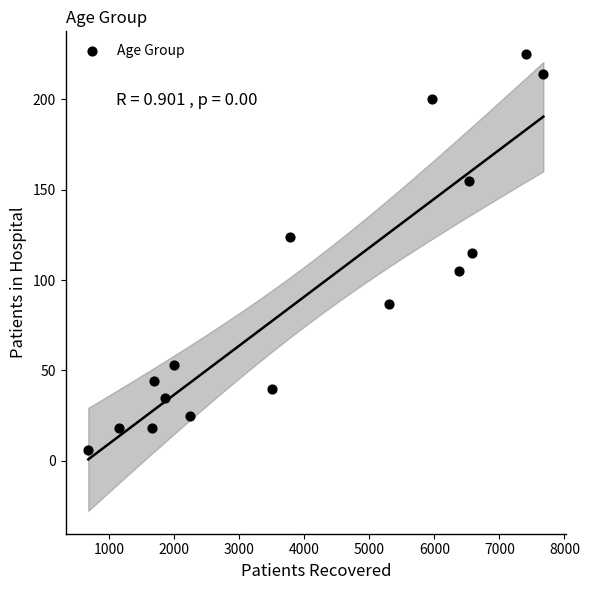

What is the range of Y values (max minus min)?

219